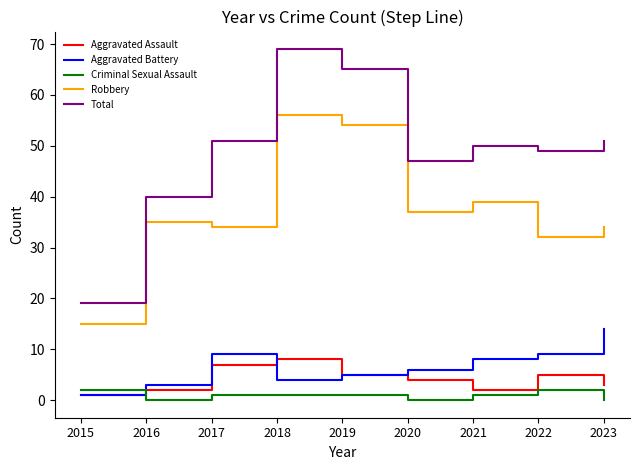

At which category is the sum across all series the highest?

2018